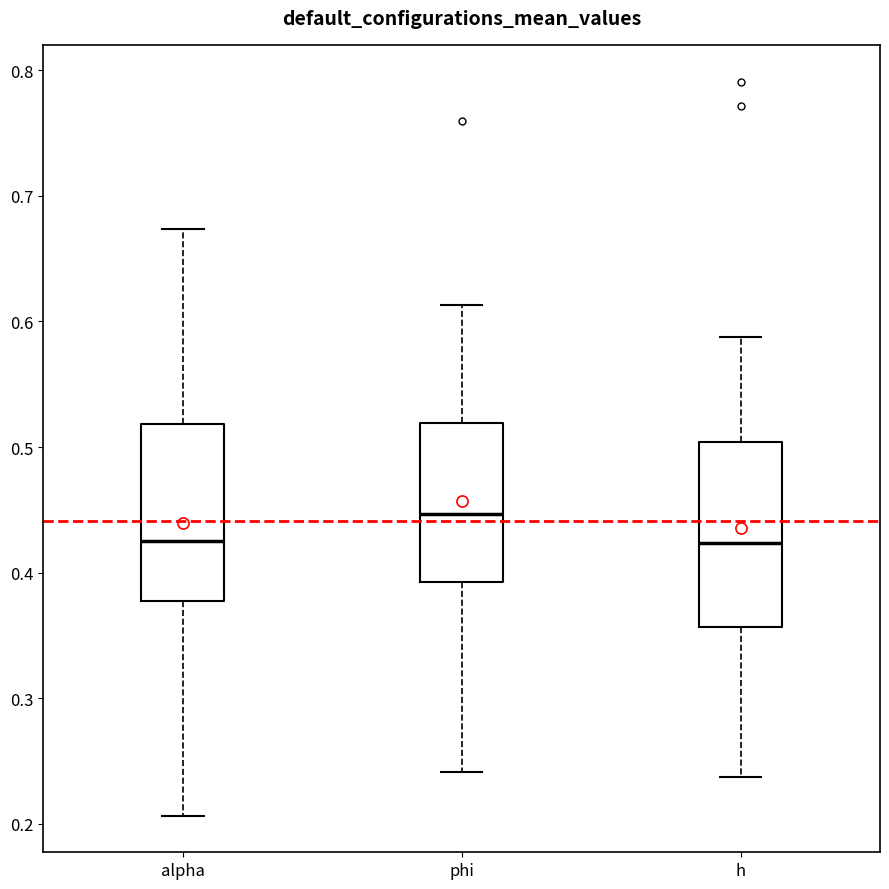

Which box has the highest median line?

phi